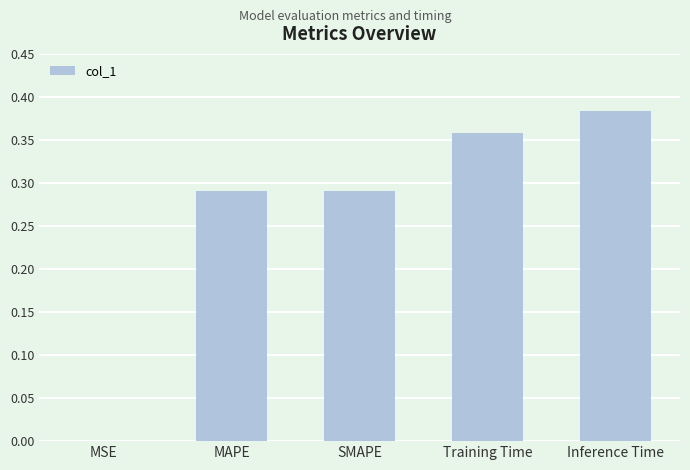

True or false: the data shows 0.1 at Training Time.

False